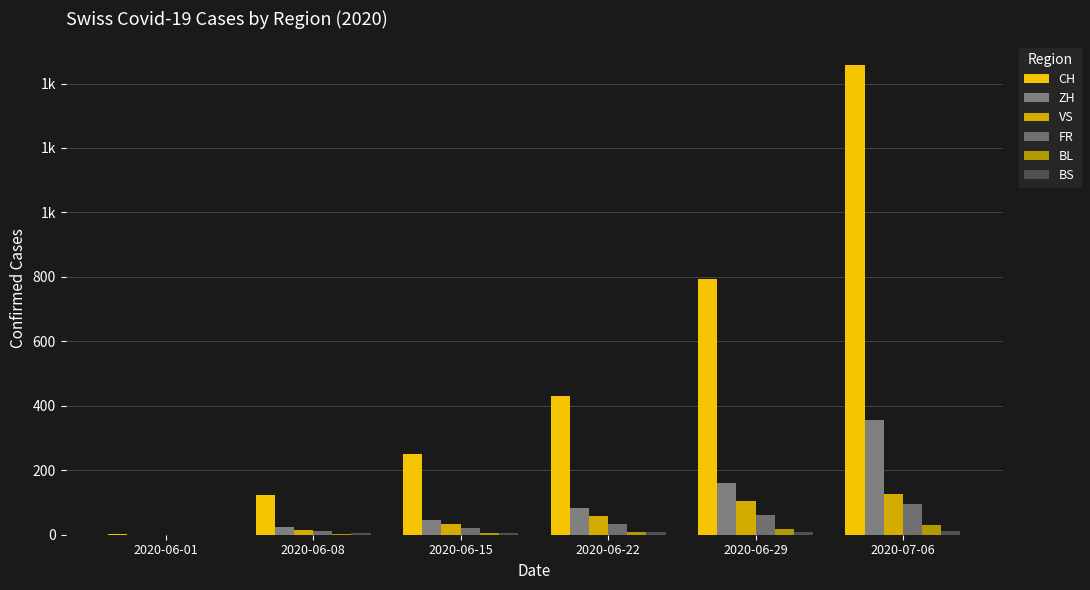

Are the bars grouped side by side (vs. stacked)?

Yes